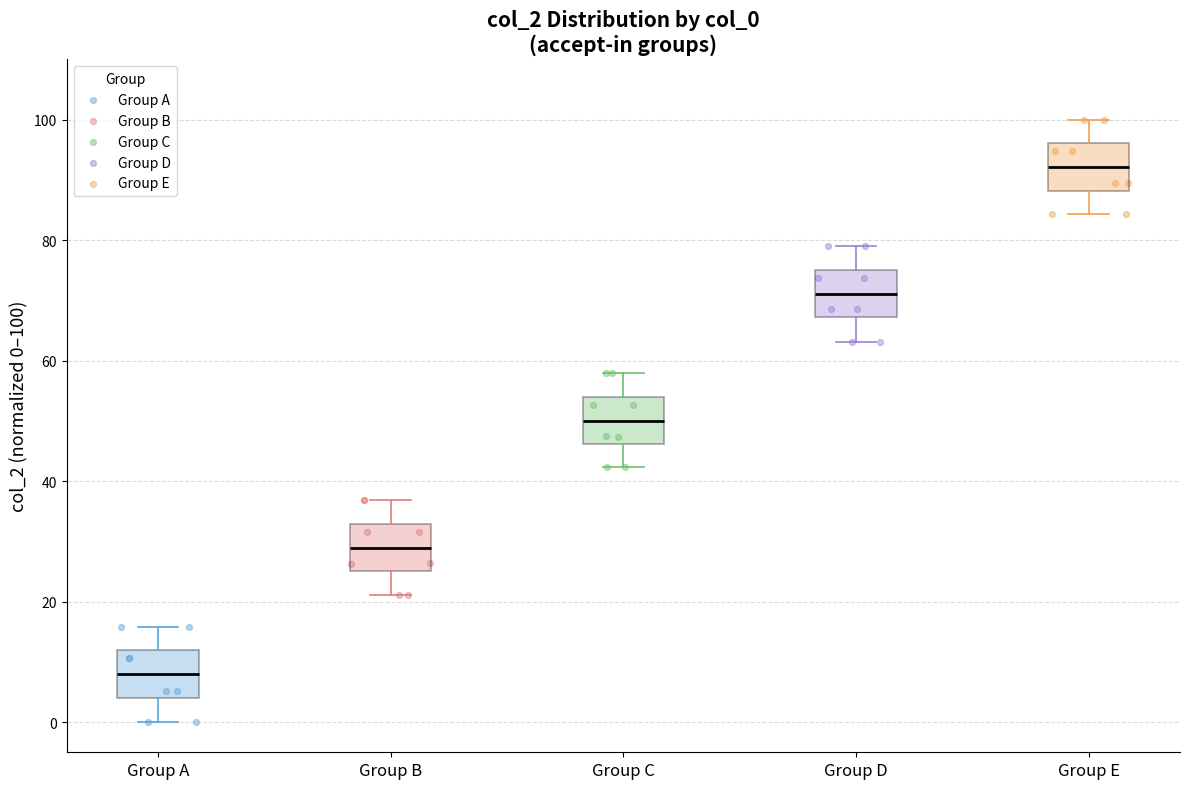

Where is the lower edge of the box for Group C on the y-axis? The values are not printed on the chart, so give them approximately, as read against the axis.

46